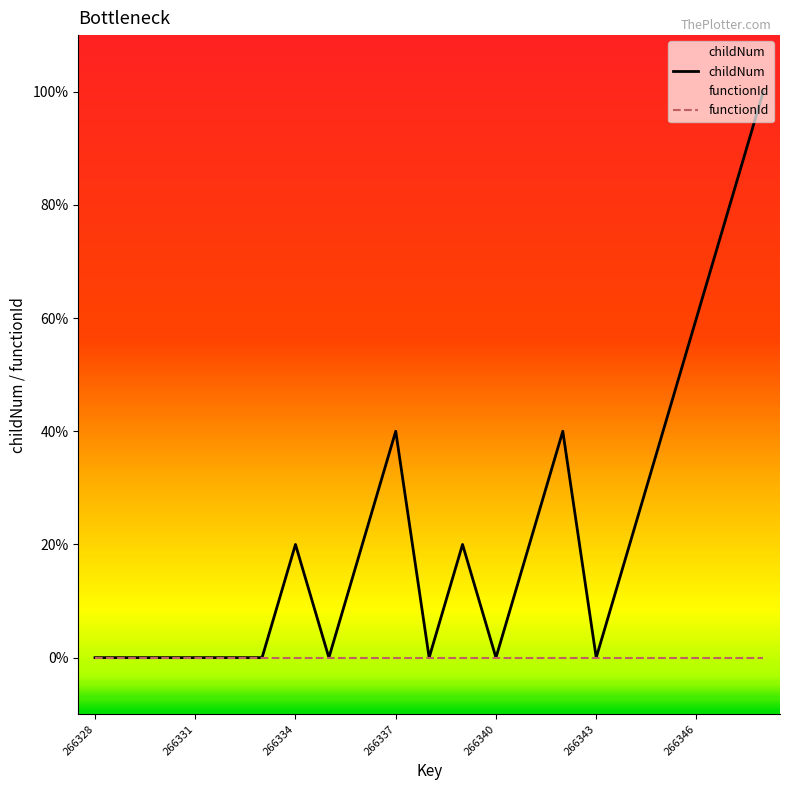

The value of functionId at 14 is 0. True or false?

True